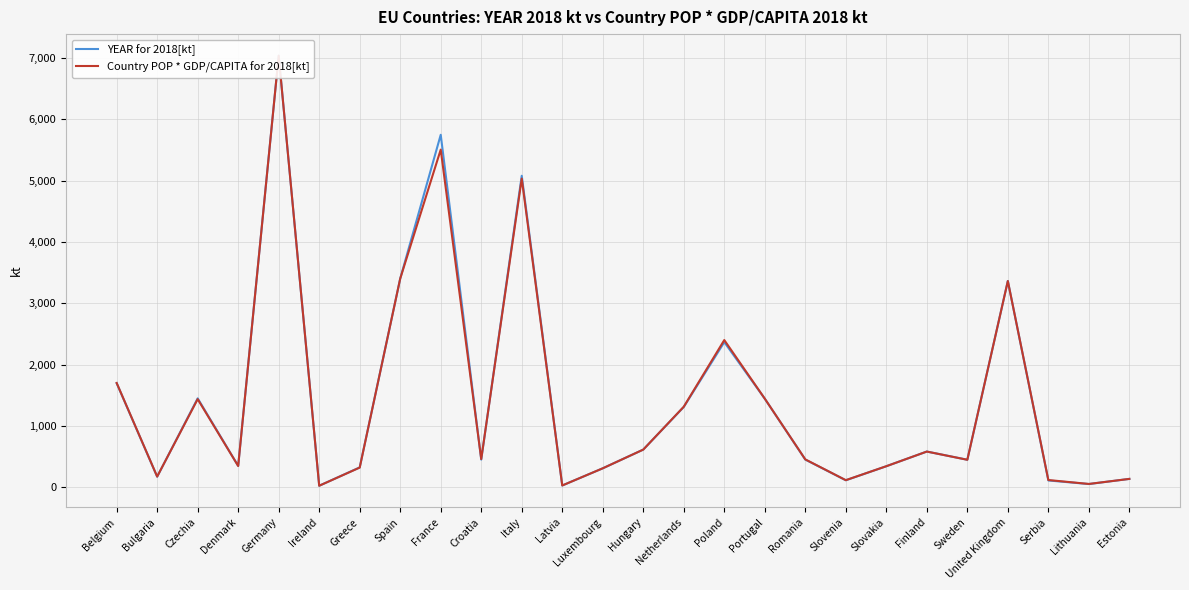

List the series in order of their overall mean, lowest first.

Country POP * GDP/CAPITA for 2018[kt], YEAR for 2018[kt]